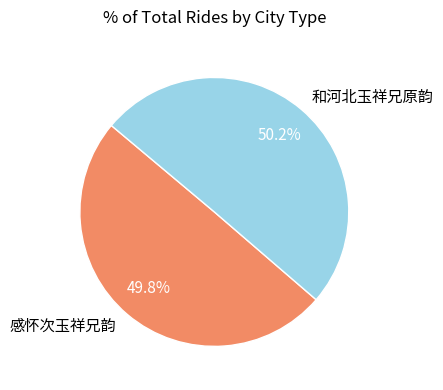

What portion of the pie excludes 感怀次玉祥兄韵?

50.2%